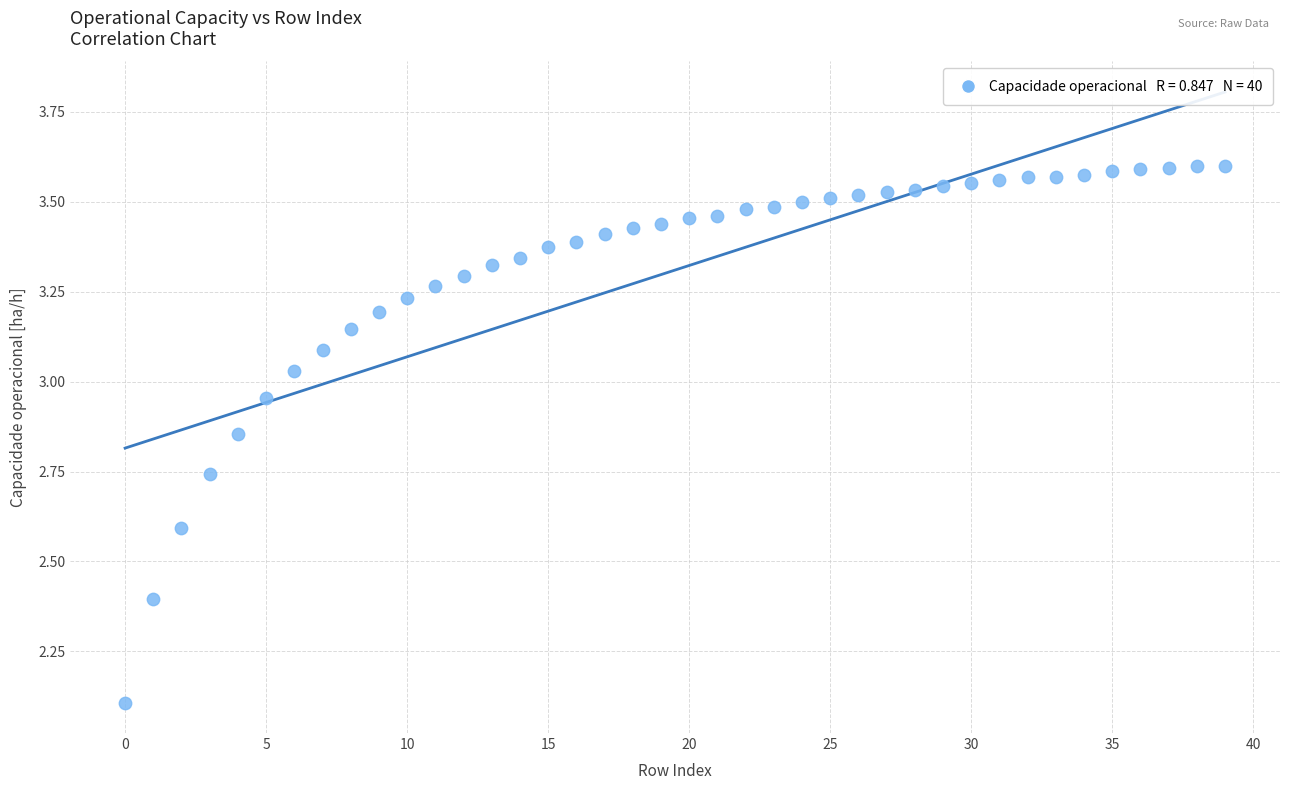

What is the range of Y values (max minus min)?

1.5